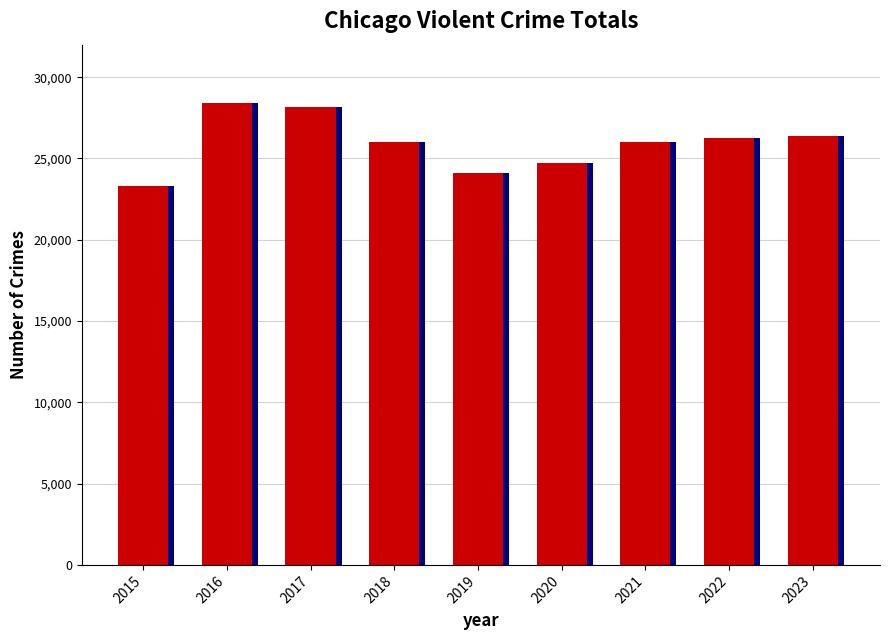

Read the value at 2016, to the nearest 10.

28390